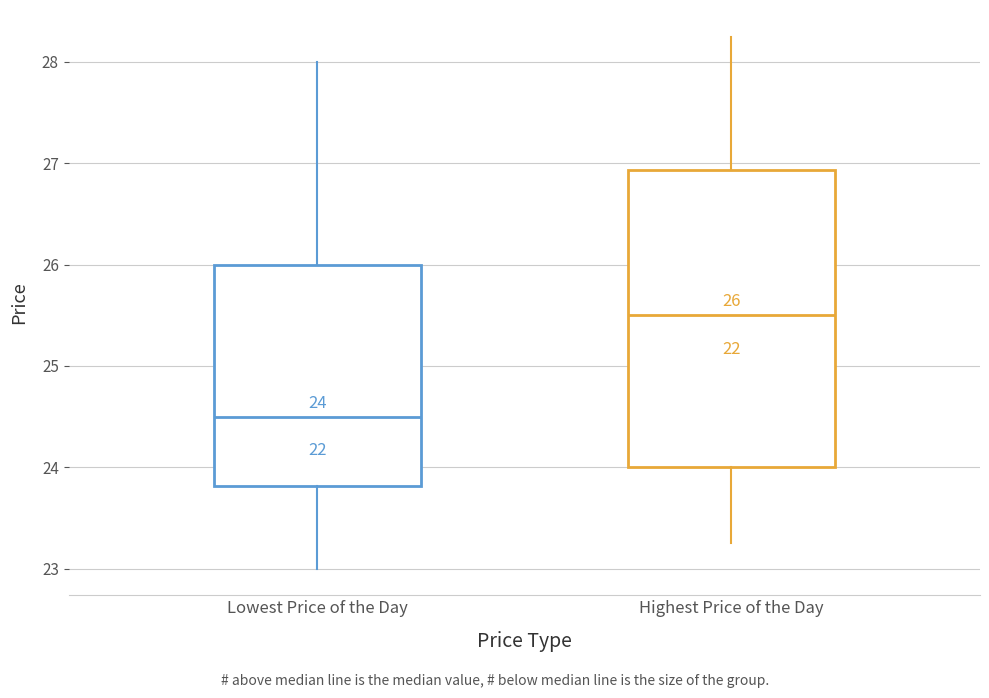

Which box is the tallest, from its lower edge to its upper edge?

Highest Price of the Day